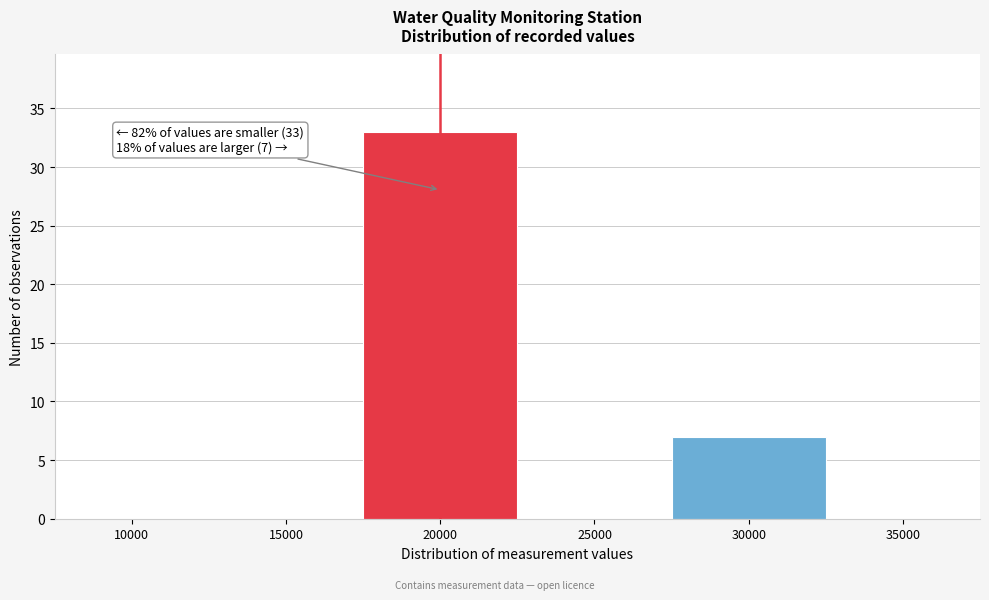

Reading left to right, extract all data points from this chart.

10000=0	15000=0	20000=33	25000=0	30000=7	35000=0